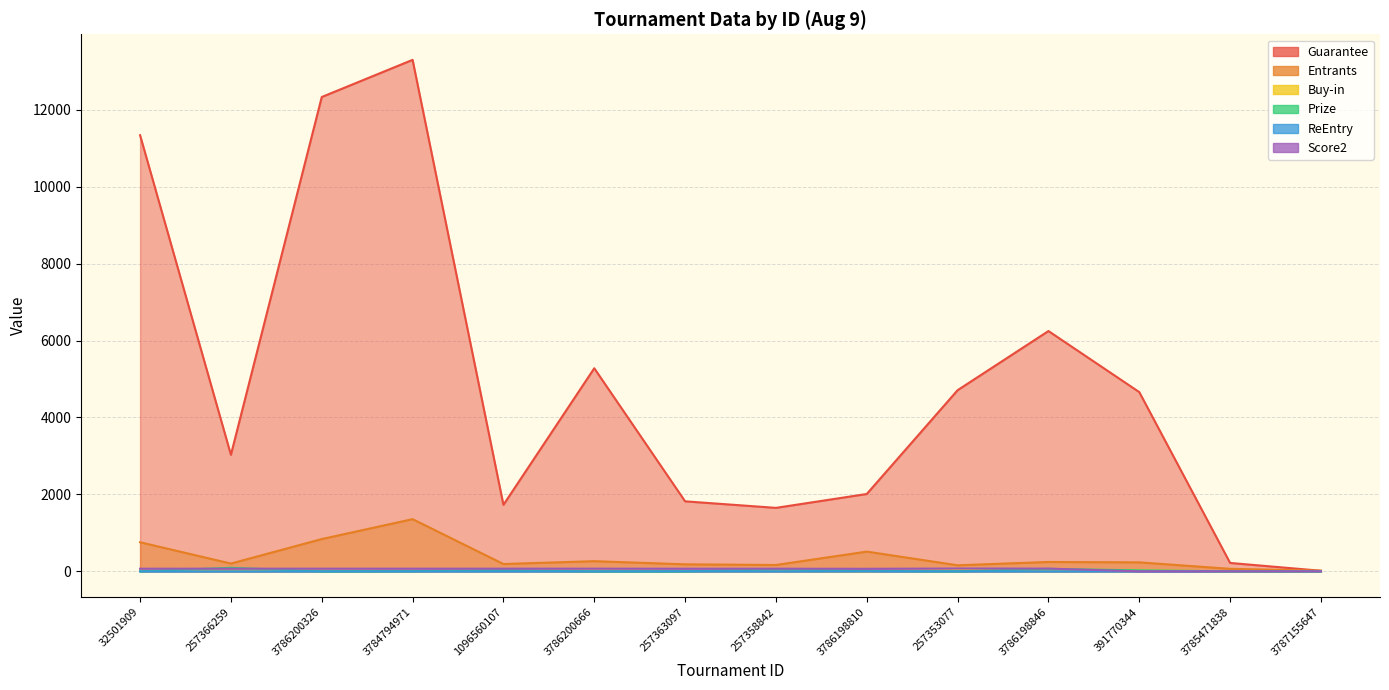

What is the spread (max minus min) of values at 391770344?

4660.0